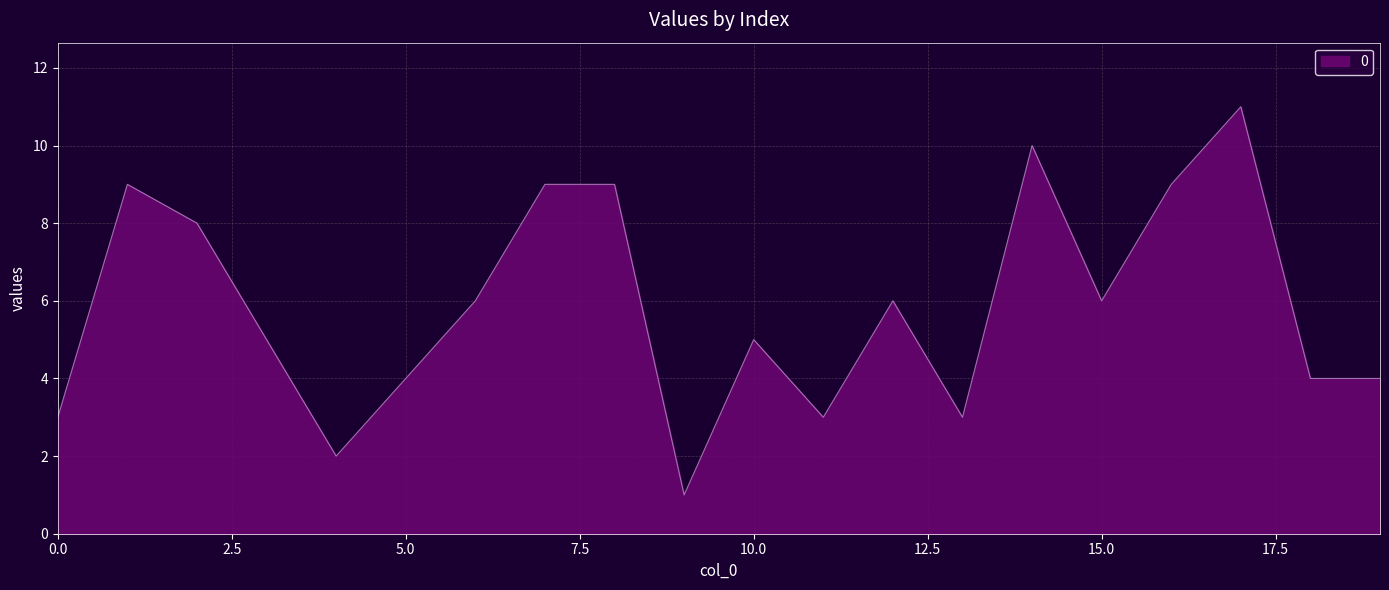

What is the difference between the maximum and minimum values?

10